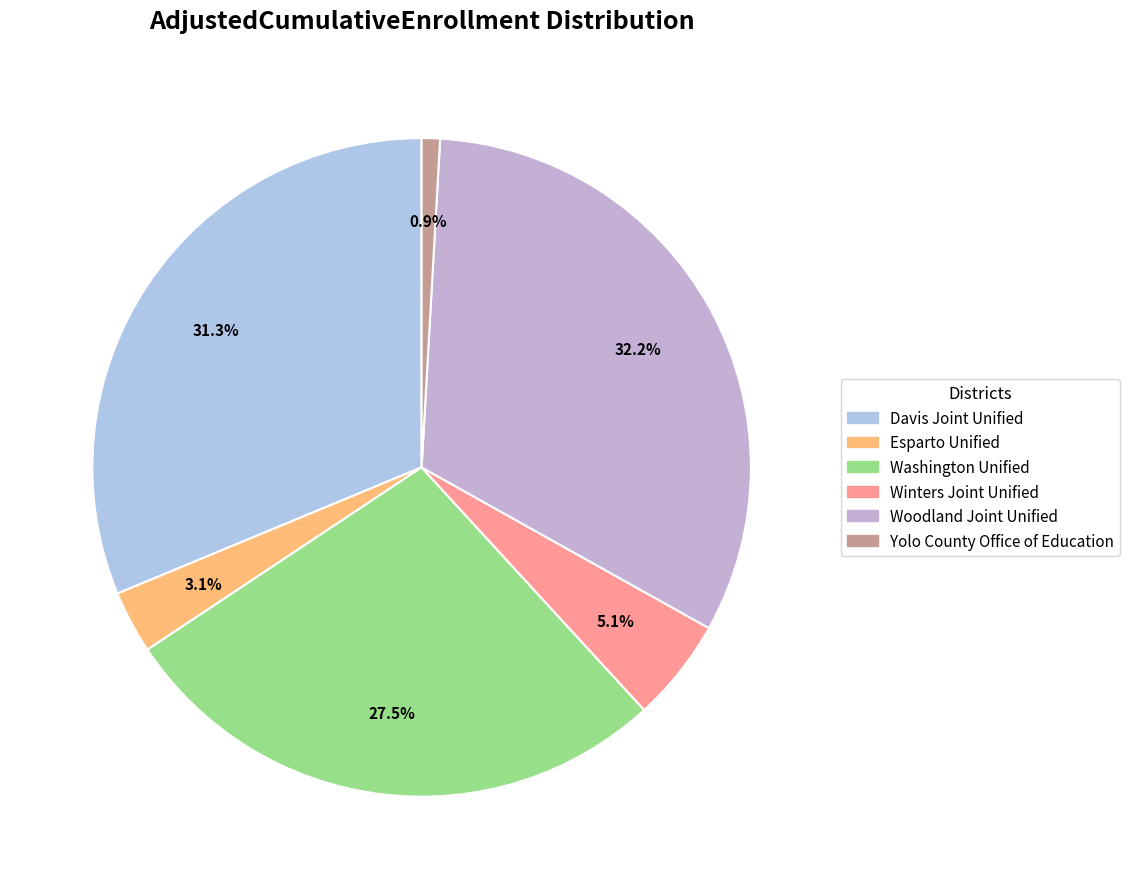

What percentage is the Esparto Unified slice, to the nearest percent?

3%